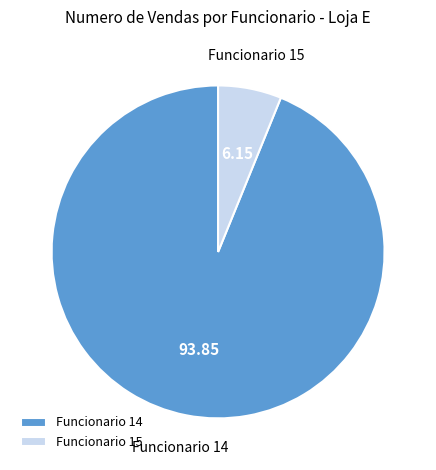

Rank the categories by value from highest to lowest.

Funcionario 14, Funcionario 15